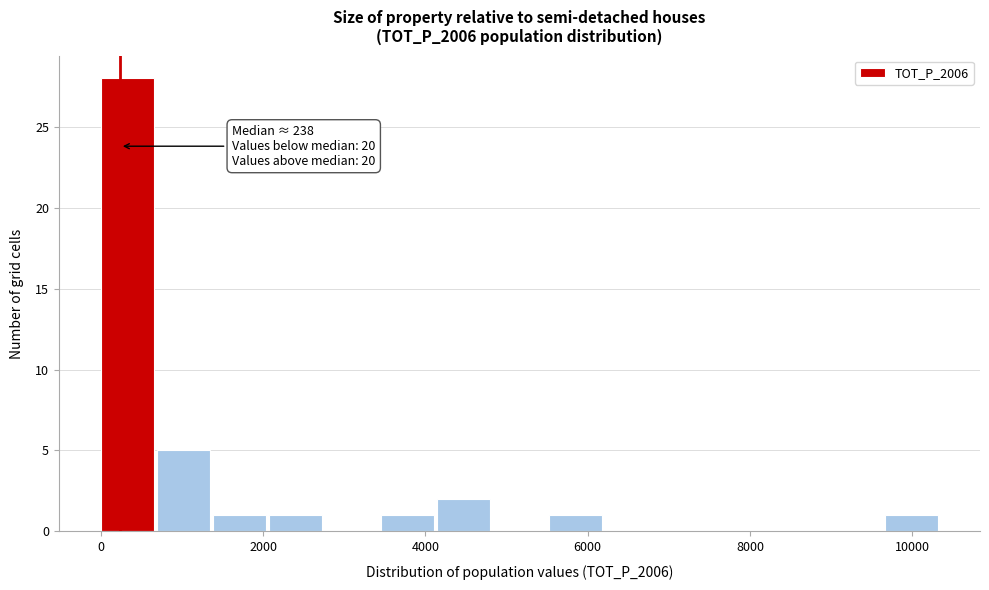

Read against the x-axis, roughly where is the centre of the tallest bar?

400